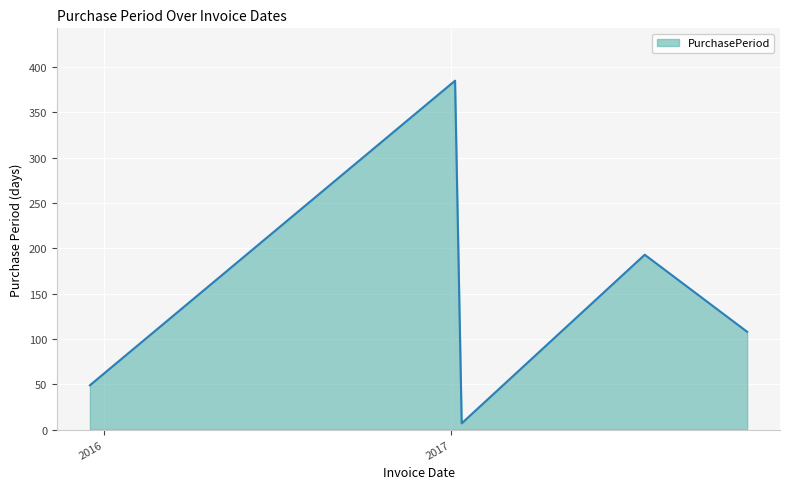

What is the maximum value shown in the chart?

385